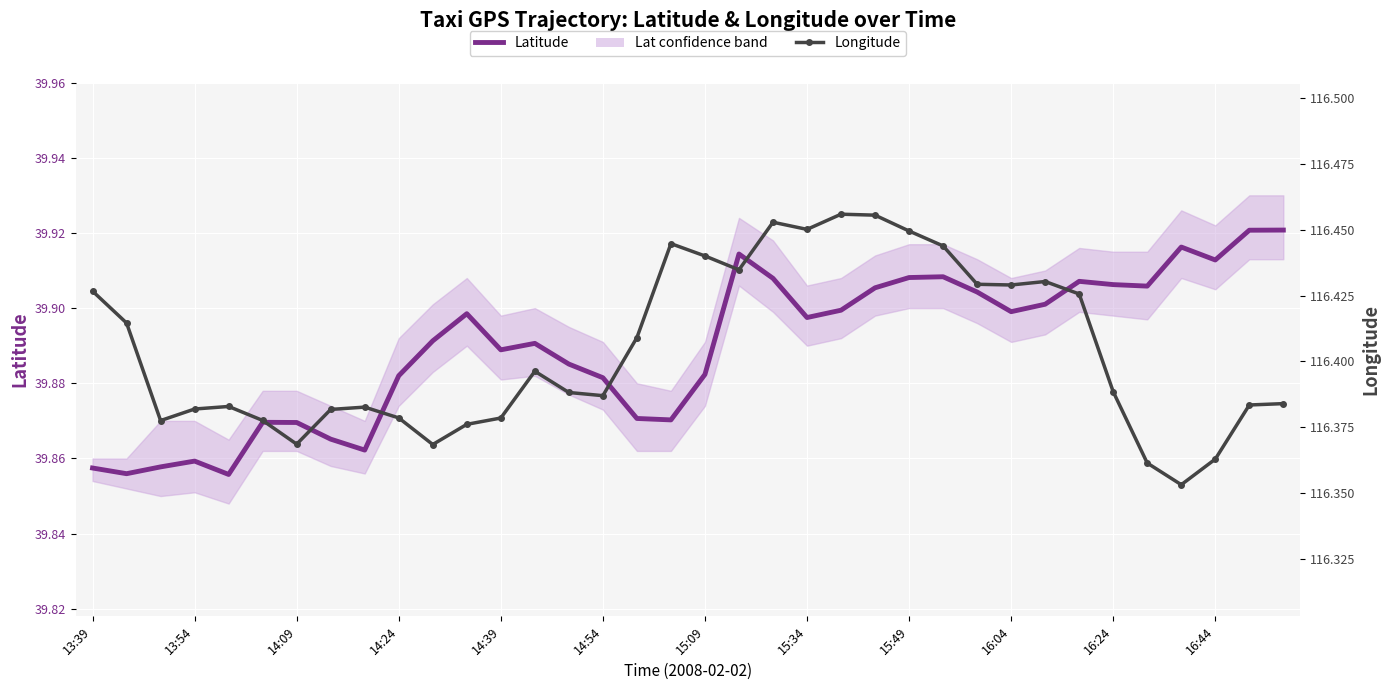

Which series has the largest total across all categories?

Longitude